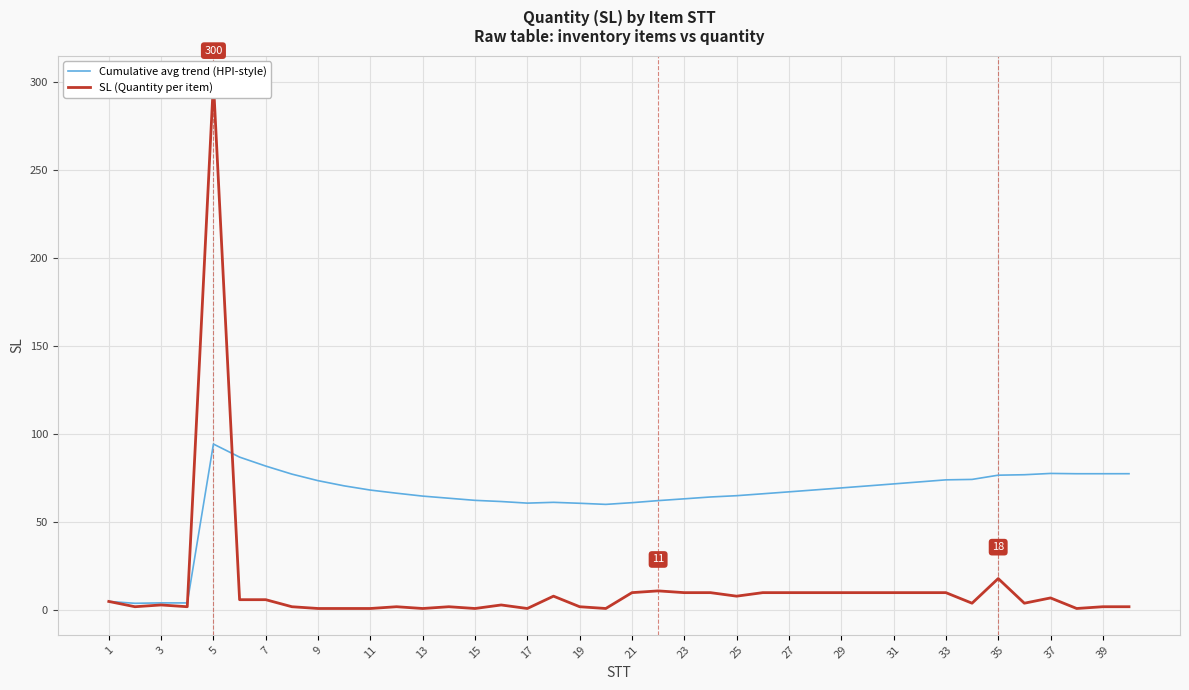

List the series in order of their overall mean, lowest first.

SL (Quantity per item), Cumulative avg trend (HPI-style)